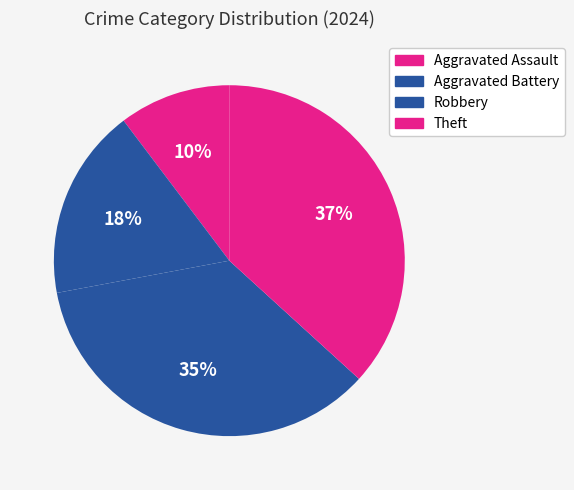

What percentage do Robbery and Aggravated Assault together represent?

45.6%